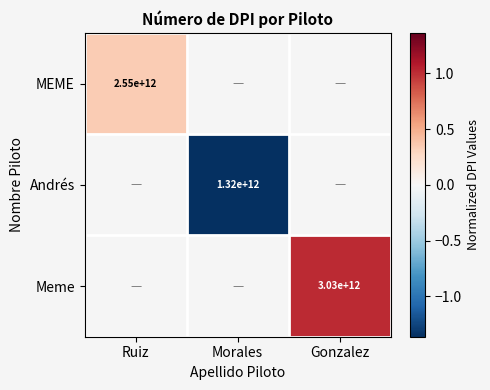

How many distinct data groups are displayed?

3